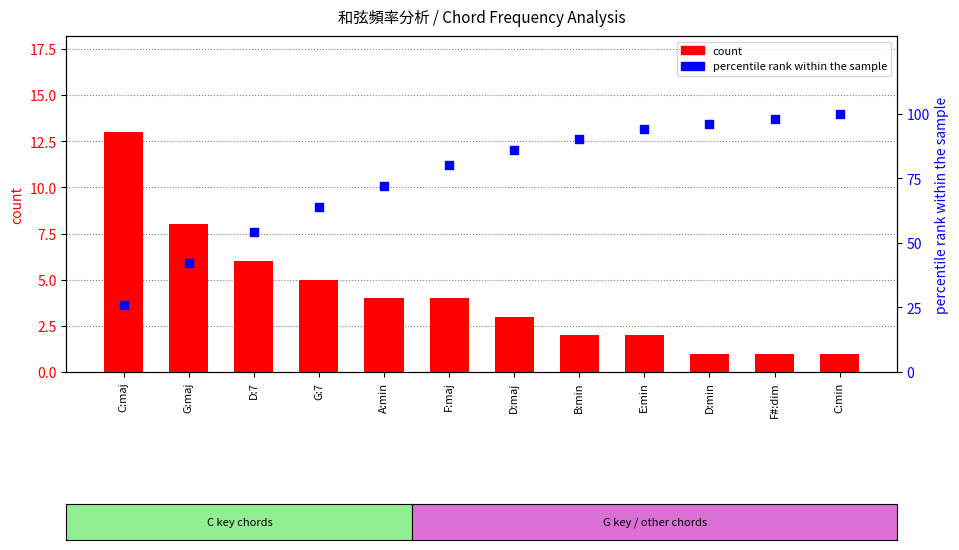

Which series contains the highest Y value?

percentile rank within the sample